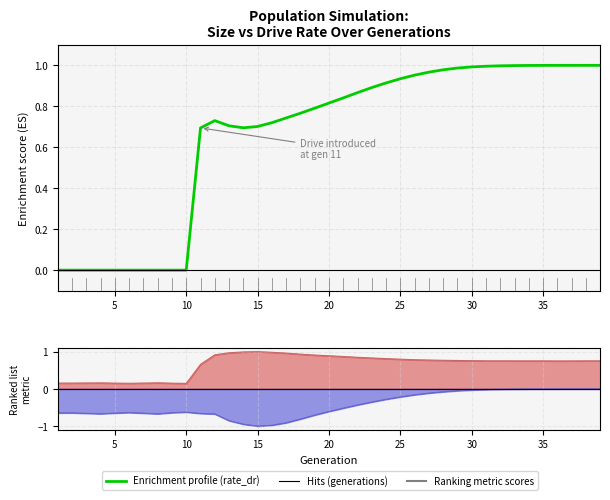

Reading left to right, what are all the values shown in this chart?

Enrichment profile: 0.0	0.0	0.0	0.0	0.0	0.0	0.0	0.0	0.0	0.0	0.7	0.7	0.7	0.7	0.7	0.7	0.7	0.8	0.8	0.8	0.8	0.9	0.9	0.9	0.9	1.0	1.0	1.0	1.0	1.0	1.0	1.0	1.0	1.0	1.0	1.0	1.0	1.0	1.0
size: 0.2	0.2	0.2	0.2	0.2	0.2	0.2	0.2	0.2	0.1	0.7	0.9	1.0	1.0	1.0	1.0	1.0	0.9	0.9	0.9	0.9	0.8	0.8	0.8	0.8	0.8	0.8	0.8	0.8	0.8	0.8	0.8	0.8	0.8	0.8	0.8	0.8	0.8	0.8
female_size: -0.6	-0.6	-0.7	-0.7	-0.6	-0.6	-0.7	-0.7	-0.6	-0.6	-0.7	-0.7	-0.9	-0.9	-1.0	-1.0	-0.9	-0.8	-0.7	-0.6	-0.5	-0.4	-0.4	-0.3	-0.2	-0.2	-0.1	-0.1	-0.0	-0.0	-0.0	-0.0	-0.0	-0.0	-0.0	-0.0	-0.0	-0.0	-0.0